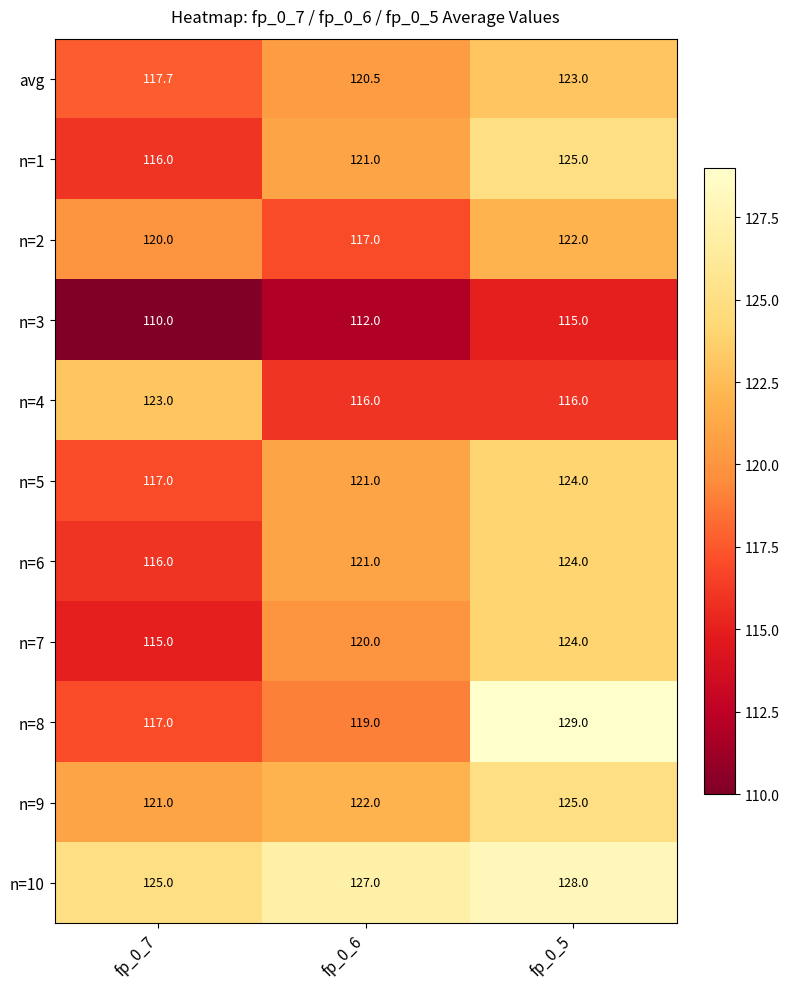

How many distinct data groups are displayed?

11